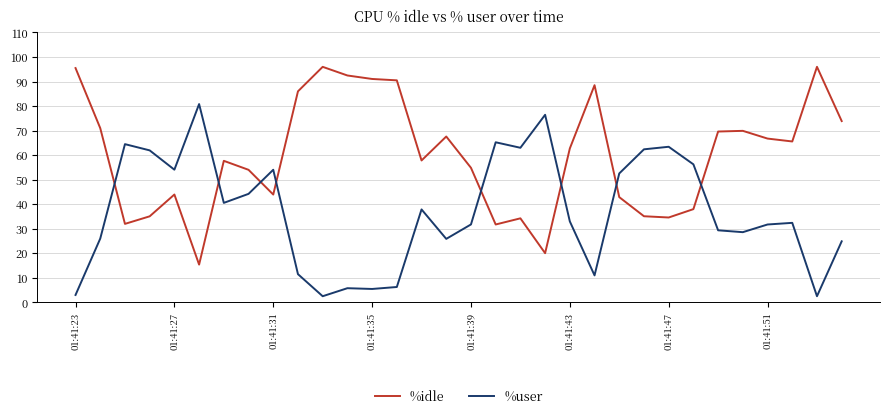

How many times do %user and %idle cross each other?

8